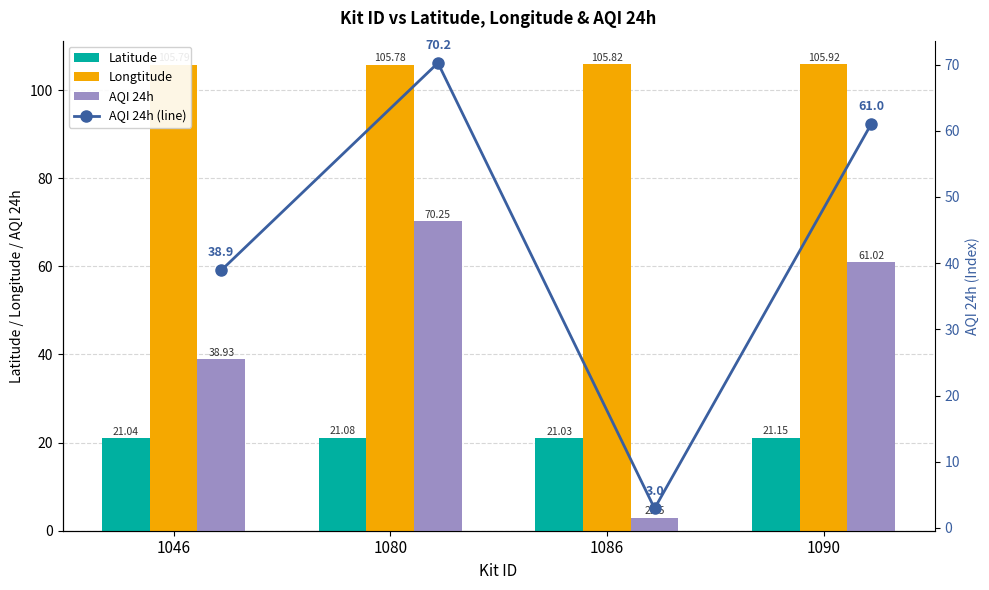

At which category is the sum across all series the highest?

1080